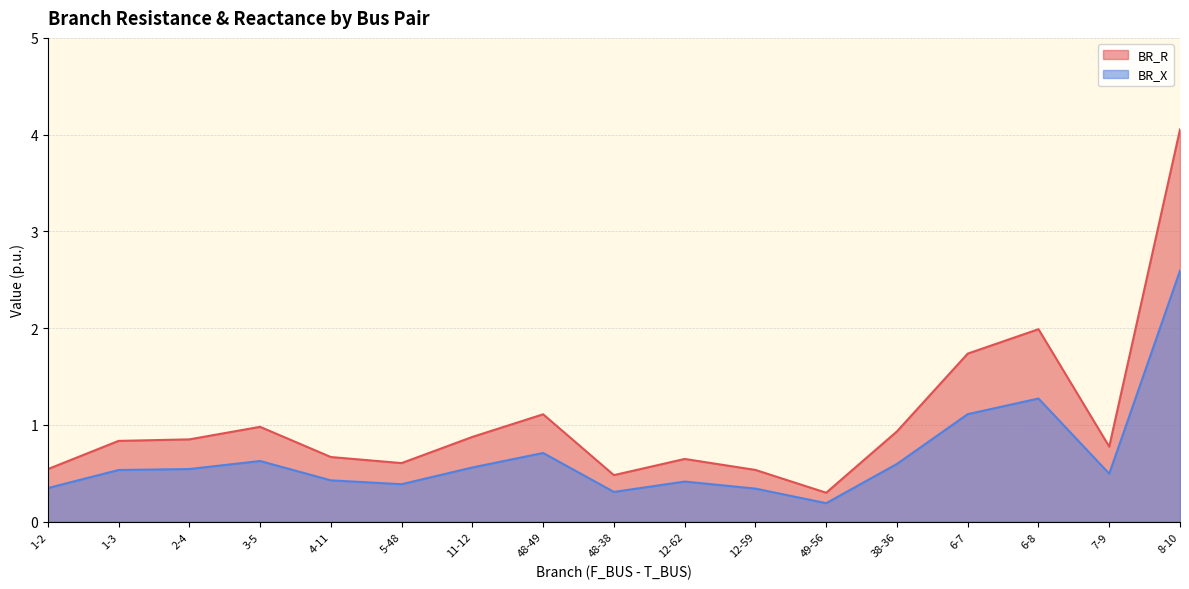

True or false: BR_R and BR_X intersect in this chart.

False